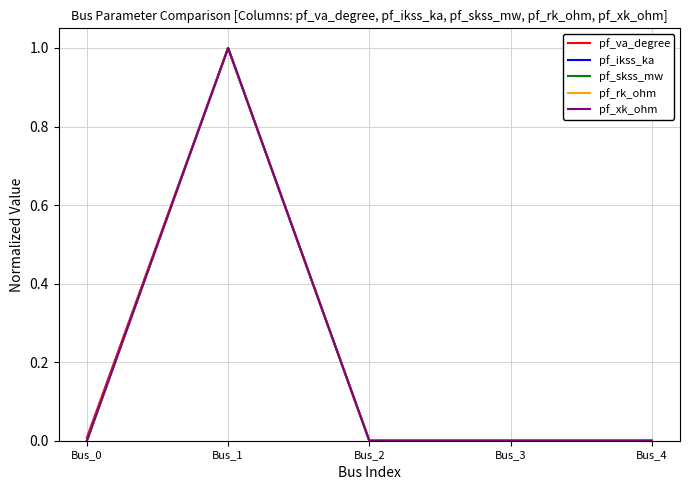

Which series has the widest spread of values?

pf_va_degree